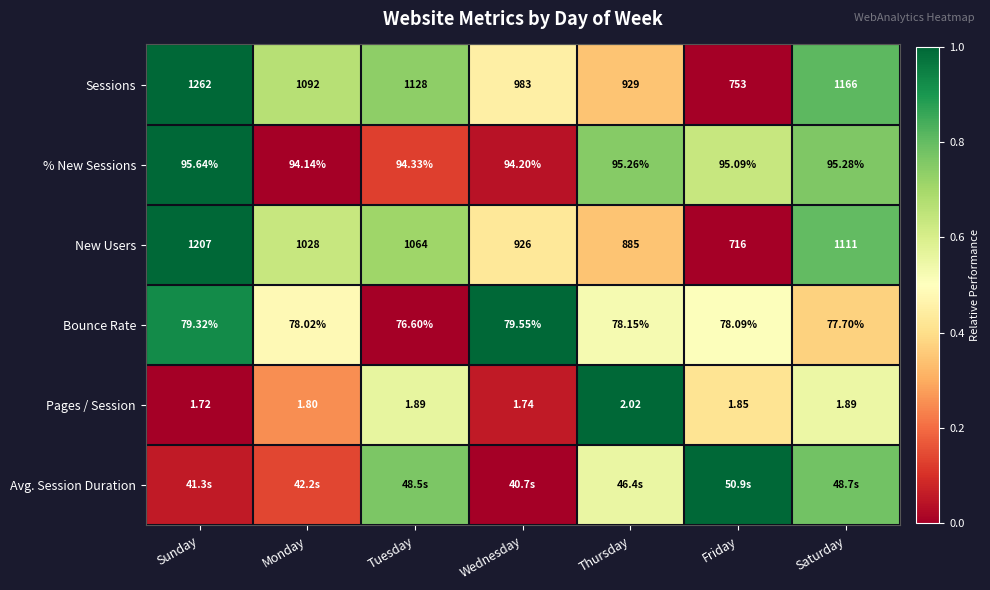

How many categories are shown in the chart?

7